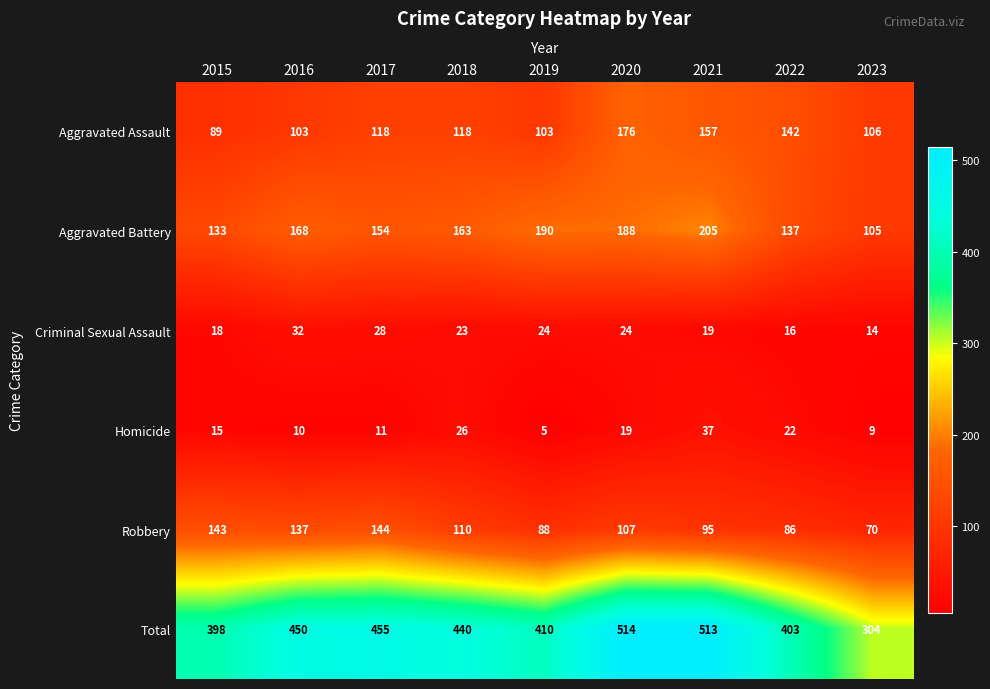

What is the maximum value for Aggravated Assault?

176